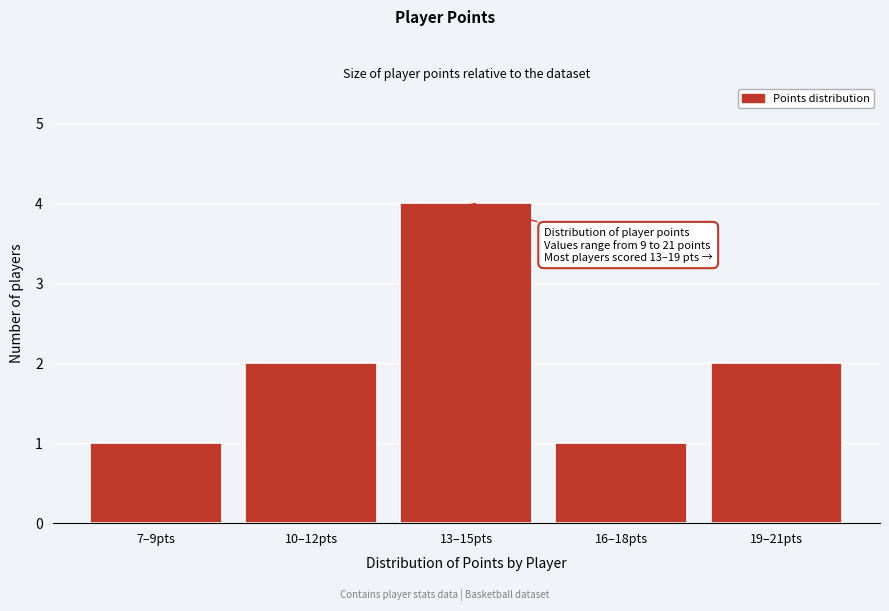

Reading left to right, list all the values displayed in this chart.

1	2	4	1	2